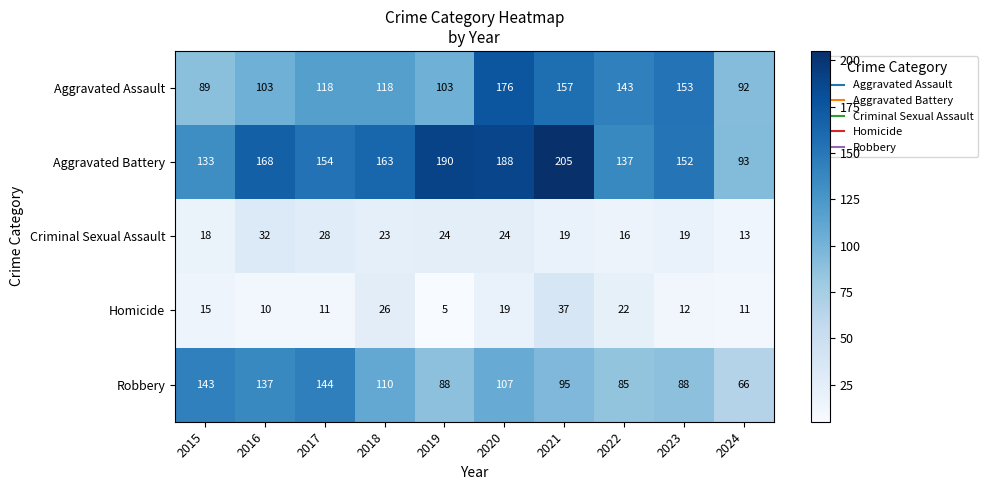

Read the Criminal Sexual Assault value at 2017.

28